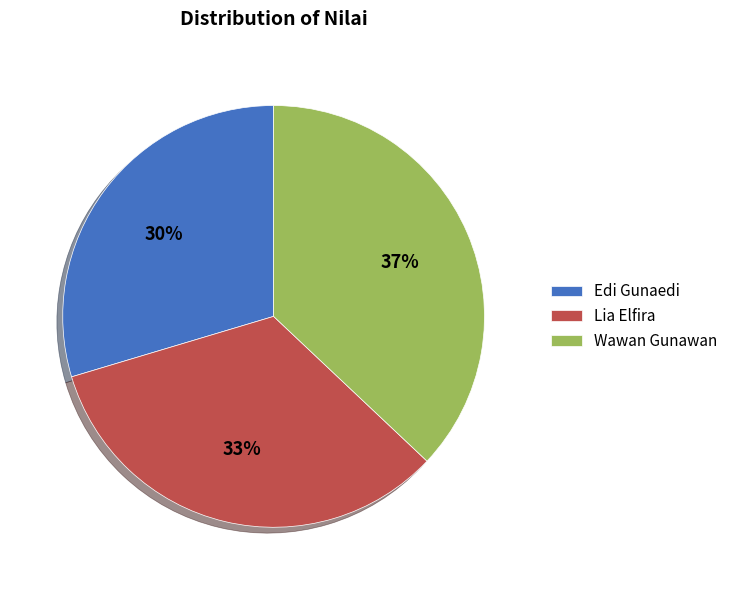

Do Edi Gunaedi and Wawan Gunawan together represent more than half of the pie?

Yes